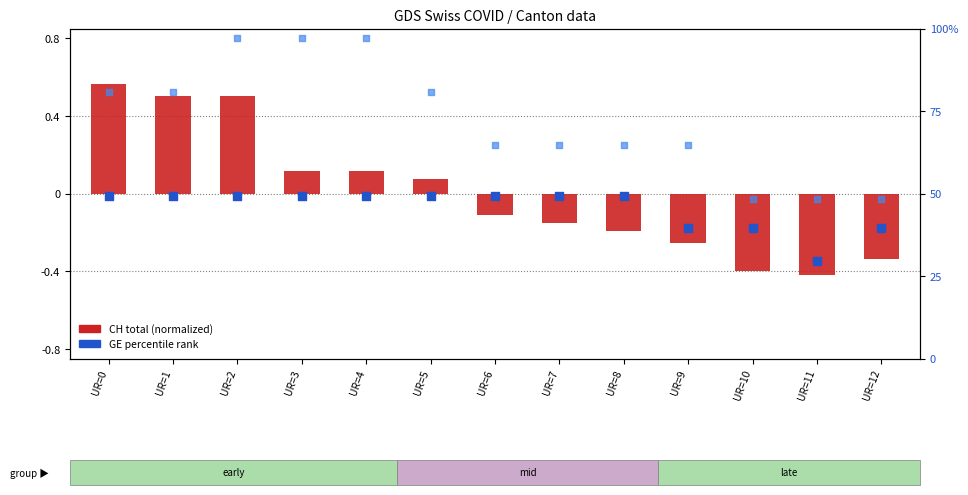

Which series contains the highest Y value?

FR percentile rank